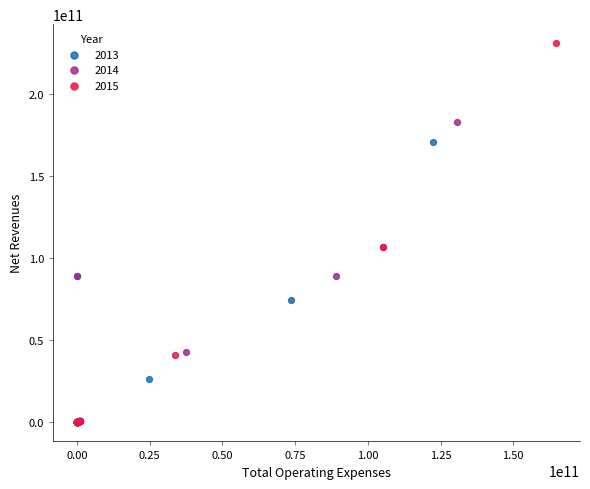

Which series reaches the maximum Y coordinate?

2015